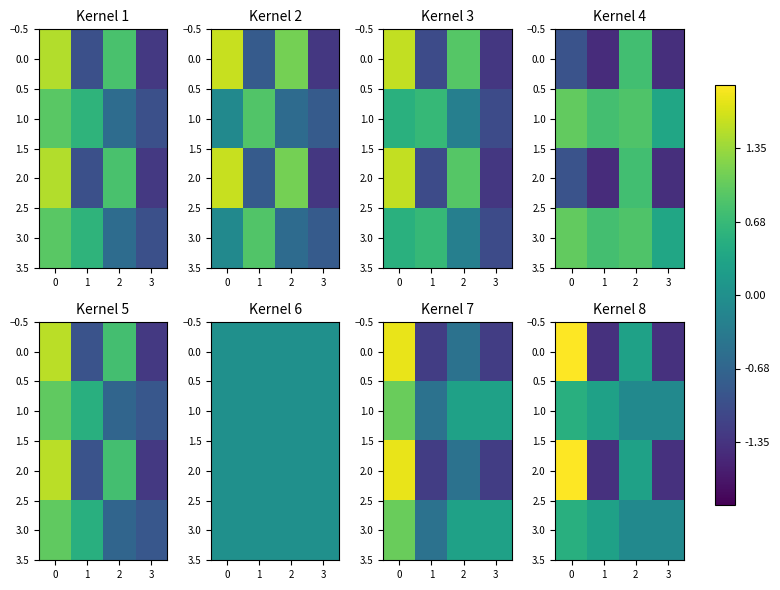

The 0.0 series shows 0.2 at 2. True or false?

False